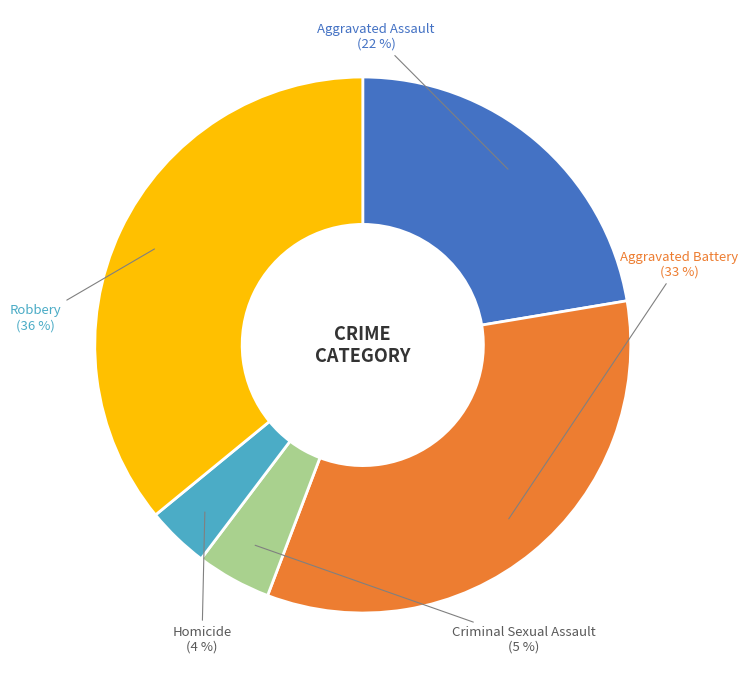

How many slices are in this pie chart?

5